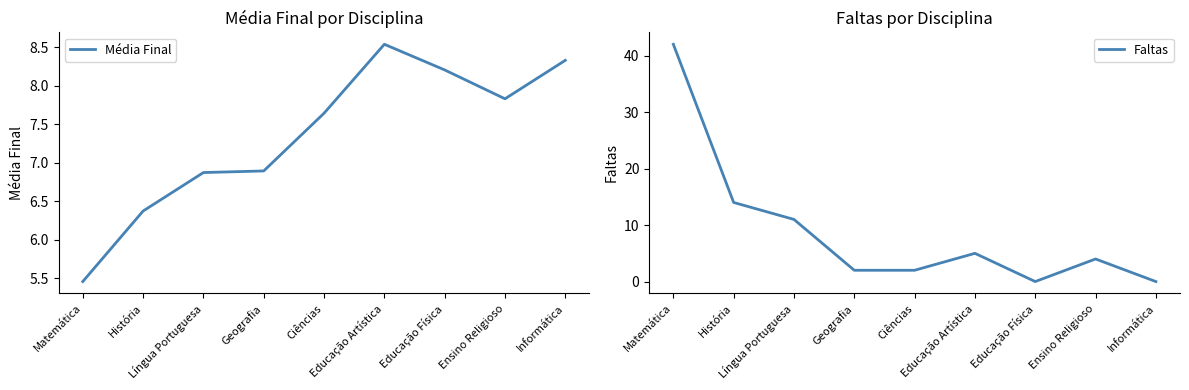

What position from the left is Educação Artística?

6